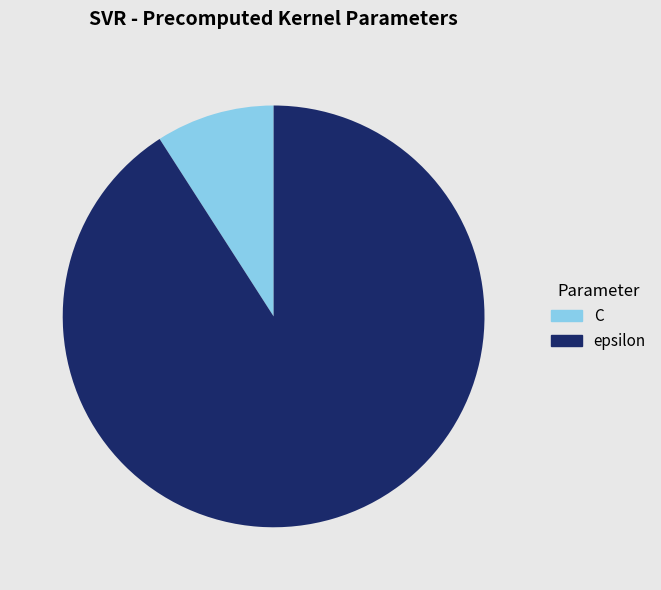

Which slice is the smallest?

C